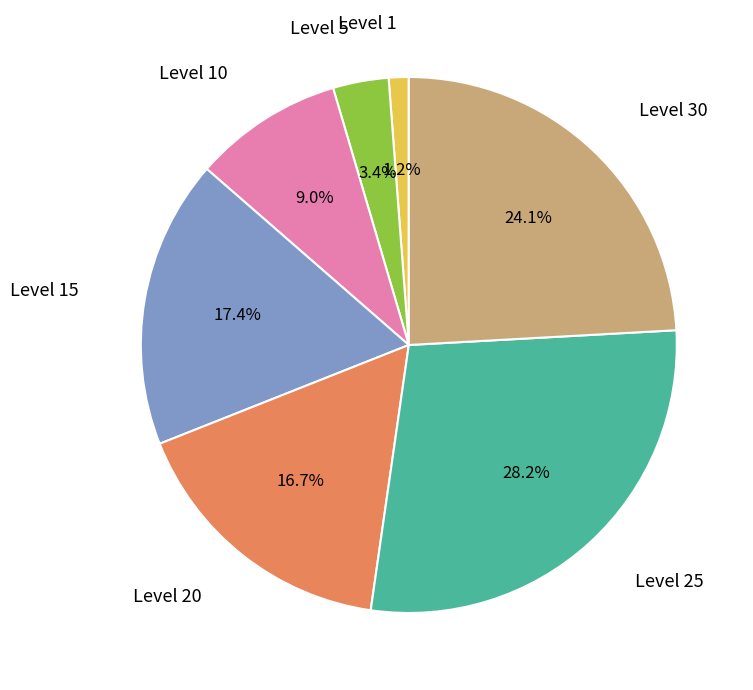

How many slices are in this pie chart?

7